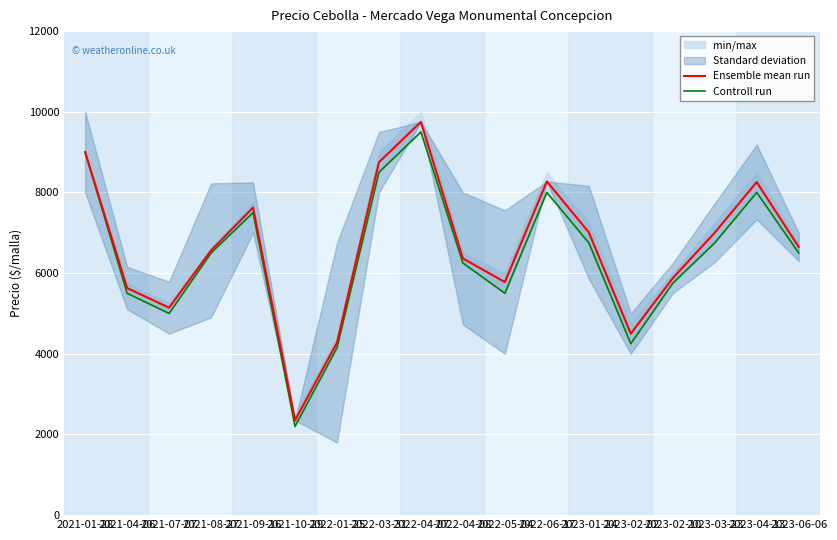

What is the difference between the Controll run values at 2022-05-04 and 2021-10-29?

3300.0